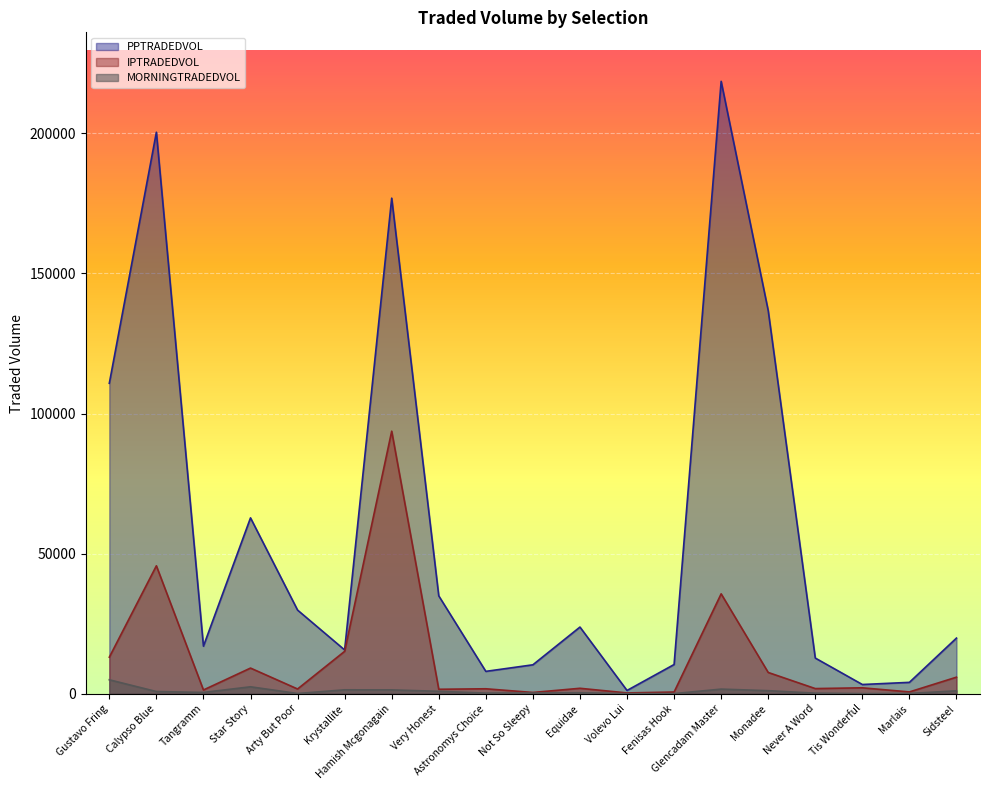

At which category does IPTRADEDVOL reach its first local valley?

Tangramm